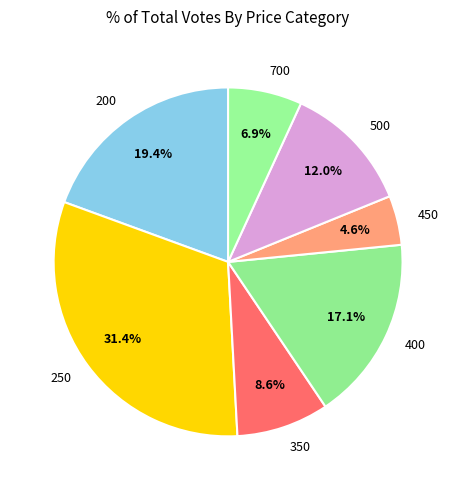

Which category has the biggest portion of the pie?

250